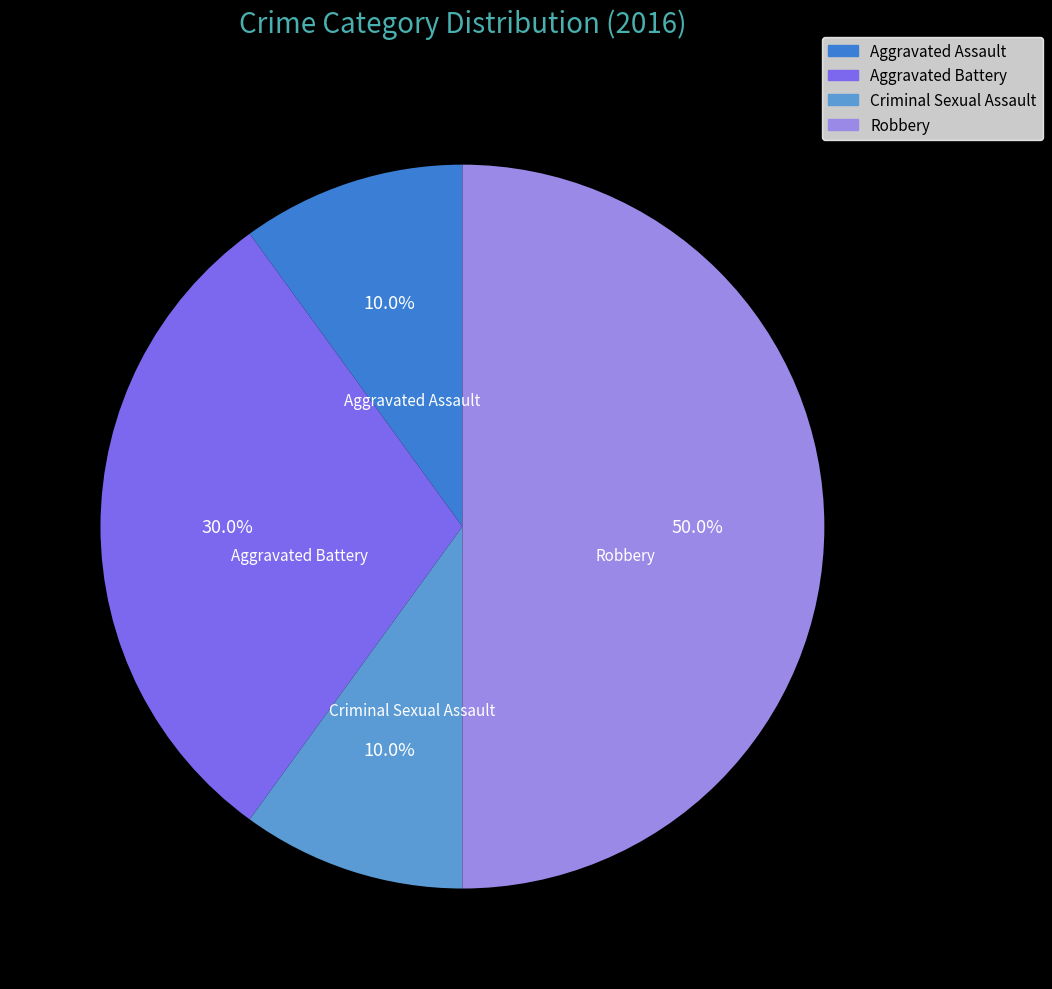

What percentage do Criminal Sexual Assault and Aggravated Assault together represent?

20.0%